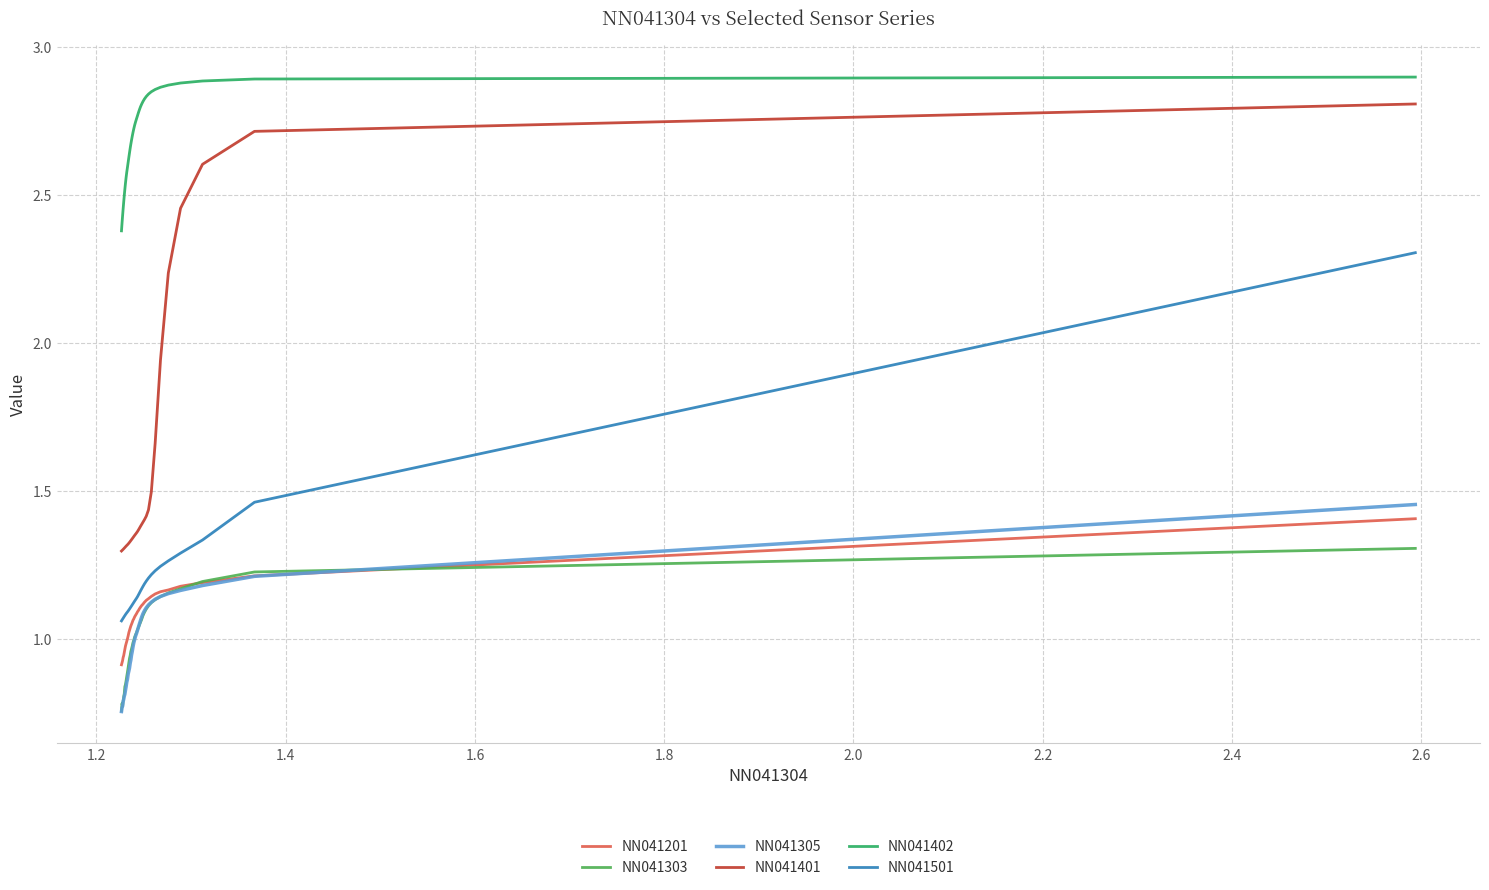

True or false: NN041501 has a value of 0.6 at 30.

False